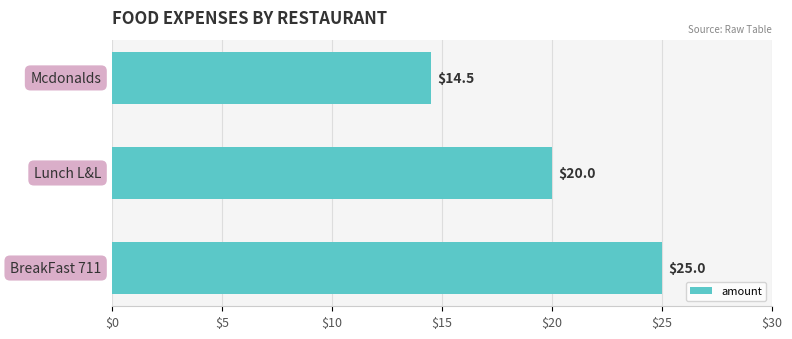

Reading bottom to top, what are all the values shown in this chart?

25.0	20.0	14.5